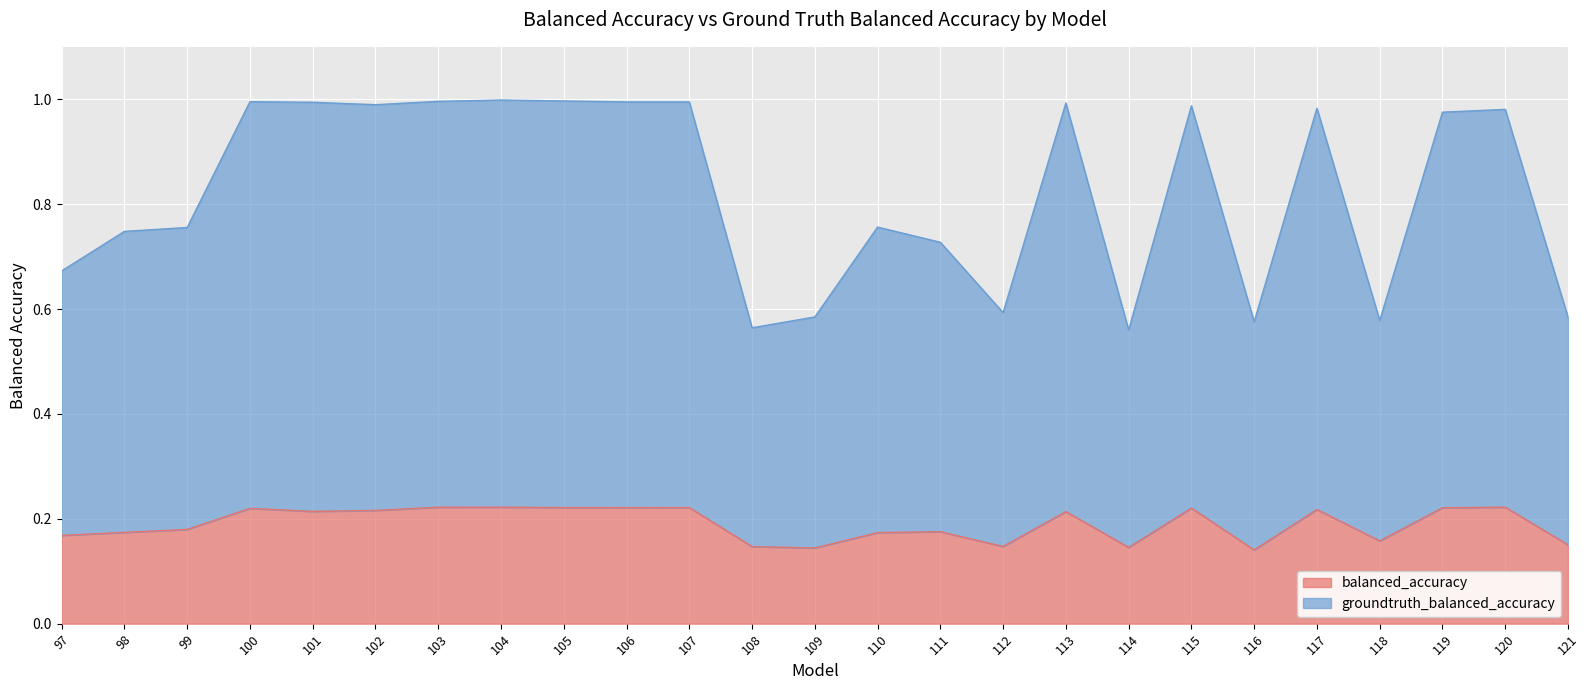

True or false: balanced_accuracy and groundtruth_balanced_accuracy intersect in this chart.

False